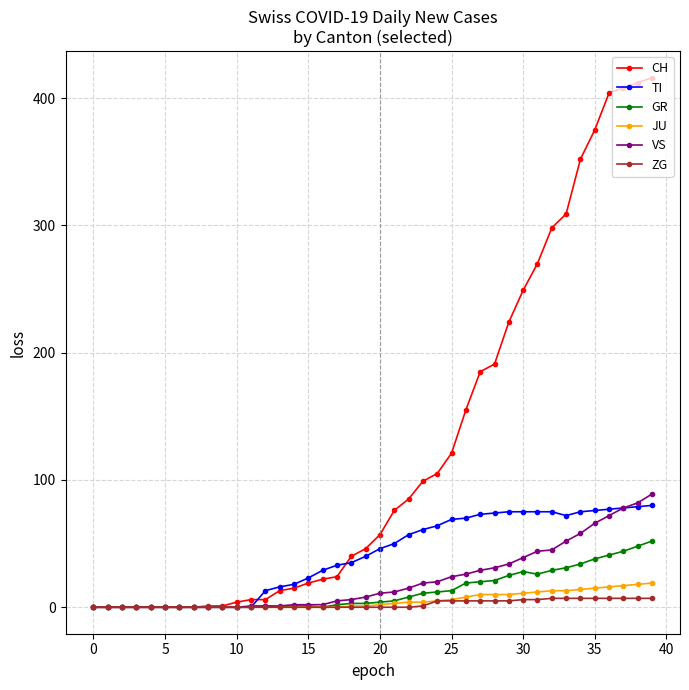

What is the greatest value displayed?

416